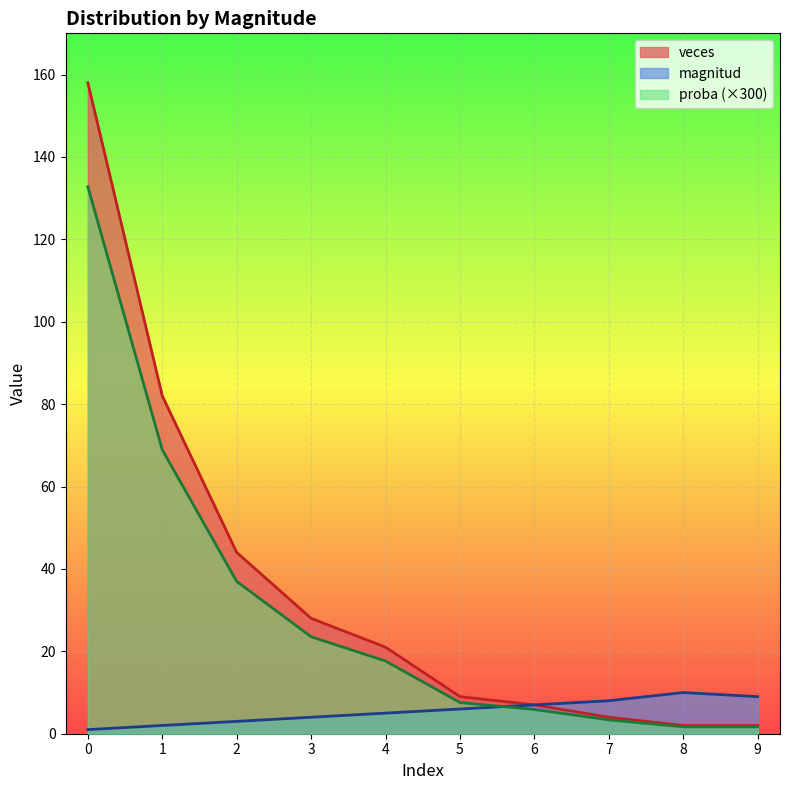

What is the approximate value of magnitud at 1?

2.0